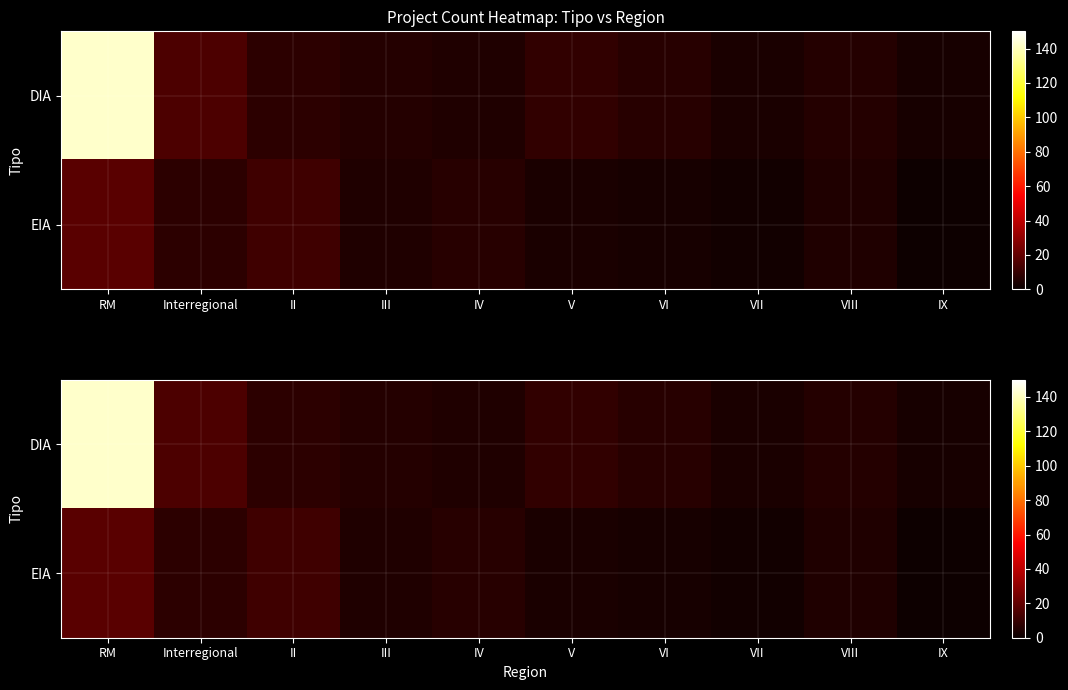

Between VI and VII, which series saw the biggest shift?

DIA